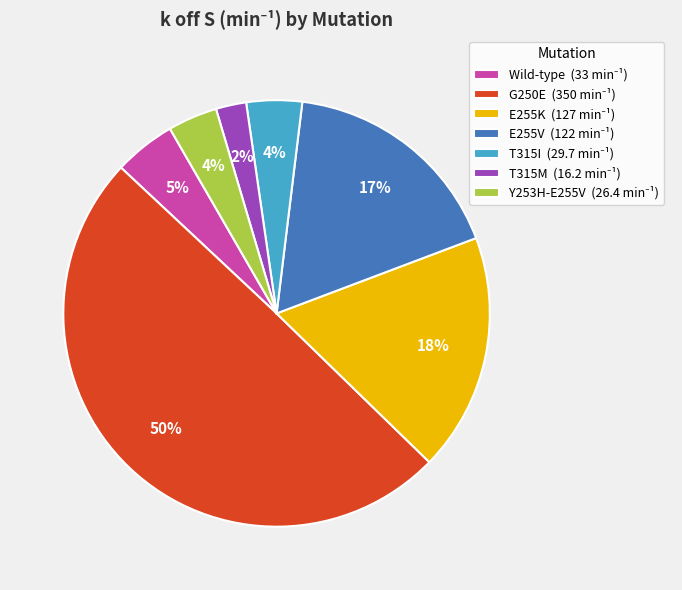

To the nearest percent, what portion does G250E represent?

50%